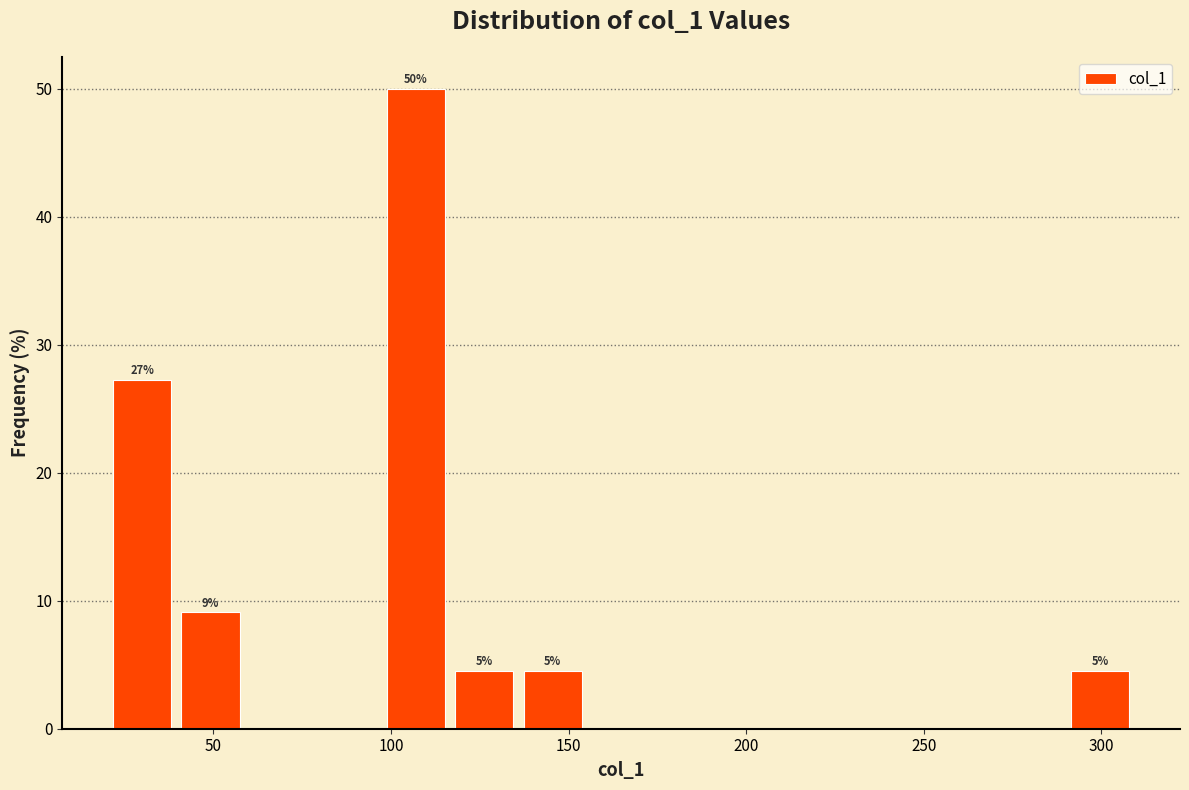

Read against the x-axis, roughly where is the centre of the tallest bar?

105